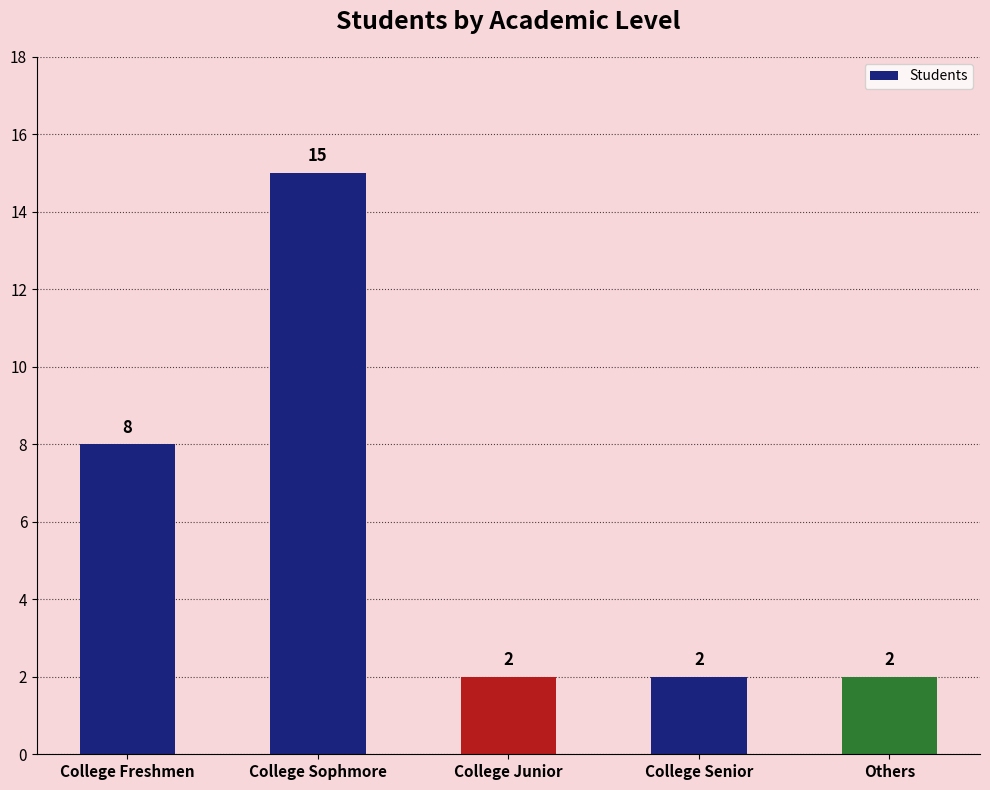

What is the sum of all values?

29